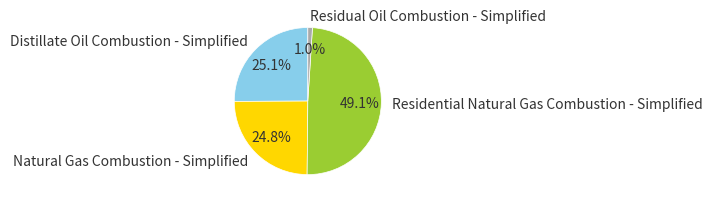

Which category has the smallest portion of the pie?

Residual Oil Combustion - Simplified